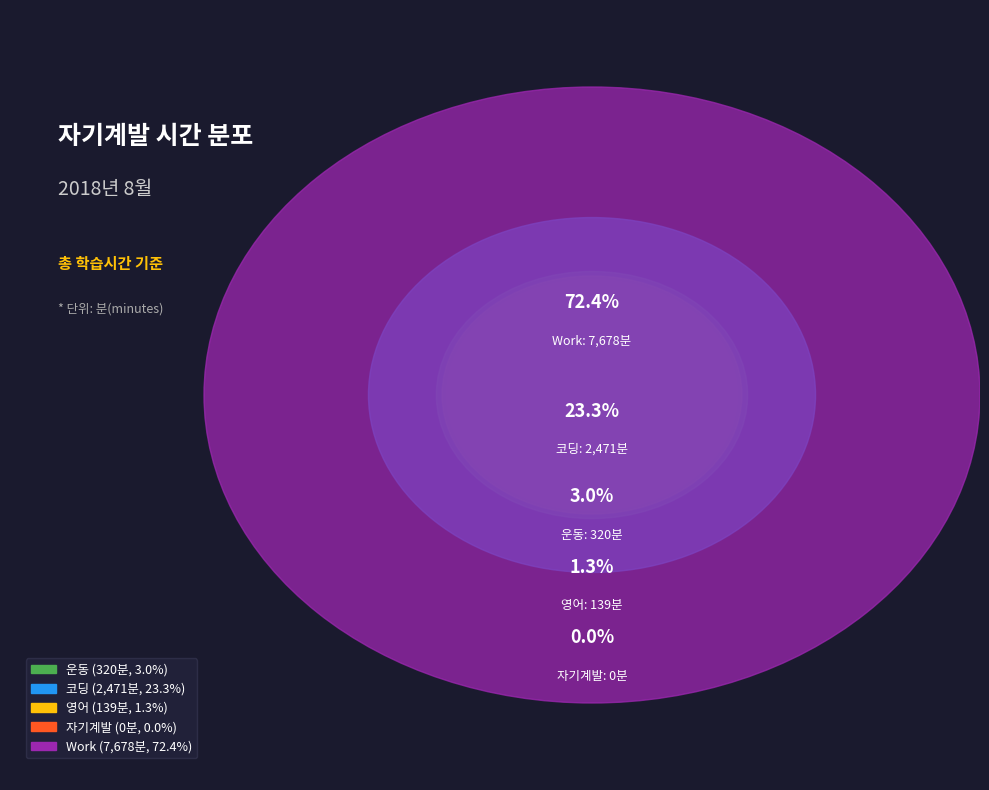

What is the smallest slice in the pie chart?

자기계발